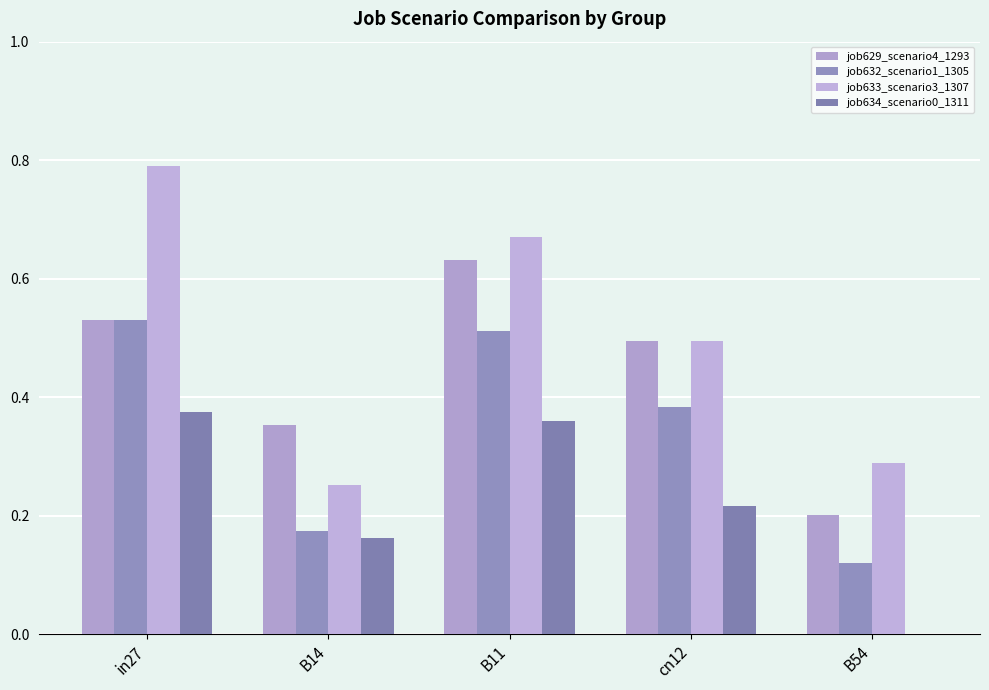

List the series in order of their peak value, highest first.

job633_scenario3_1307, job629_scenario4_1293, job632_scenario1_1305, job634_scenario0_1311